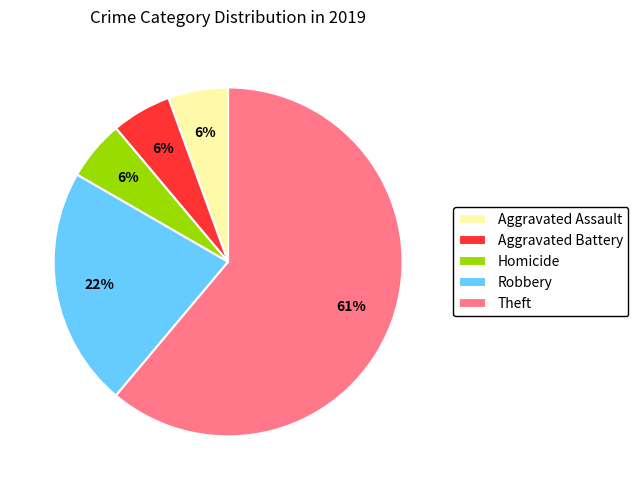

Which category accounts for the majority?

Theft